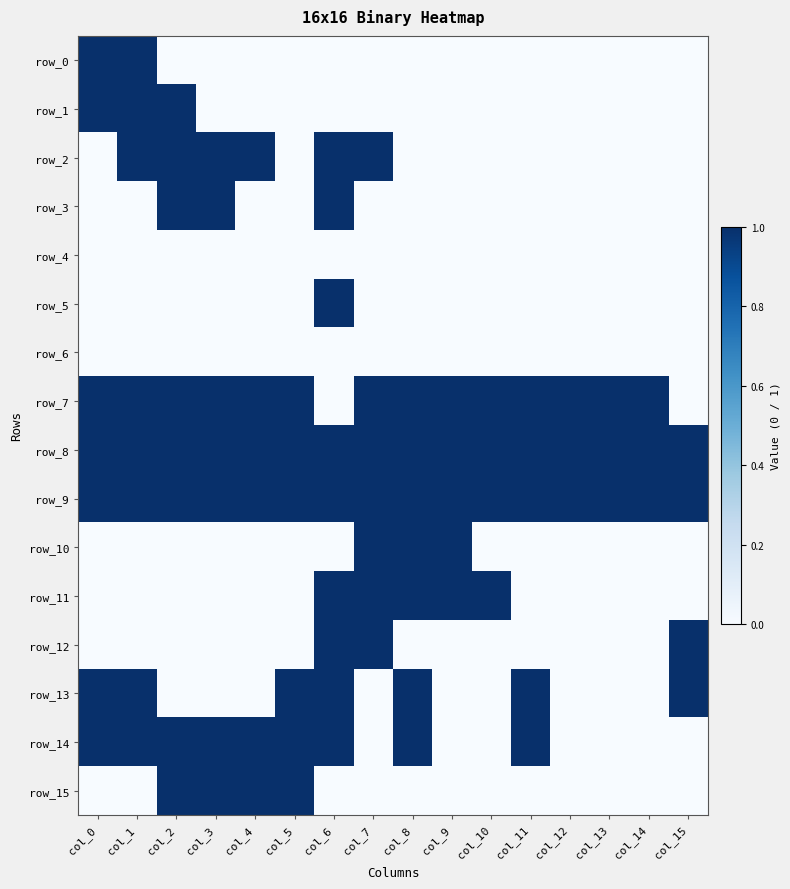

Between col_11 and col_14, which is larger?

col_11